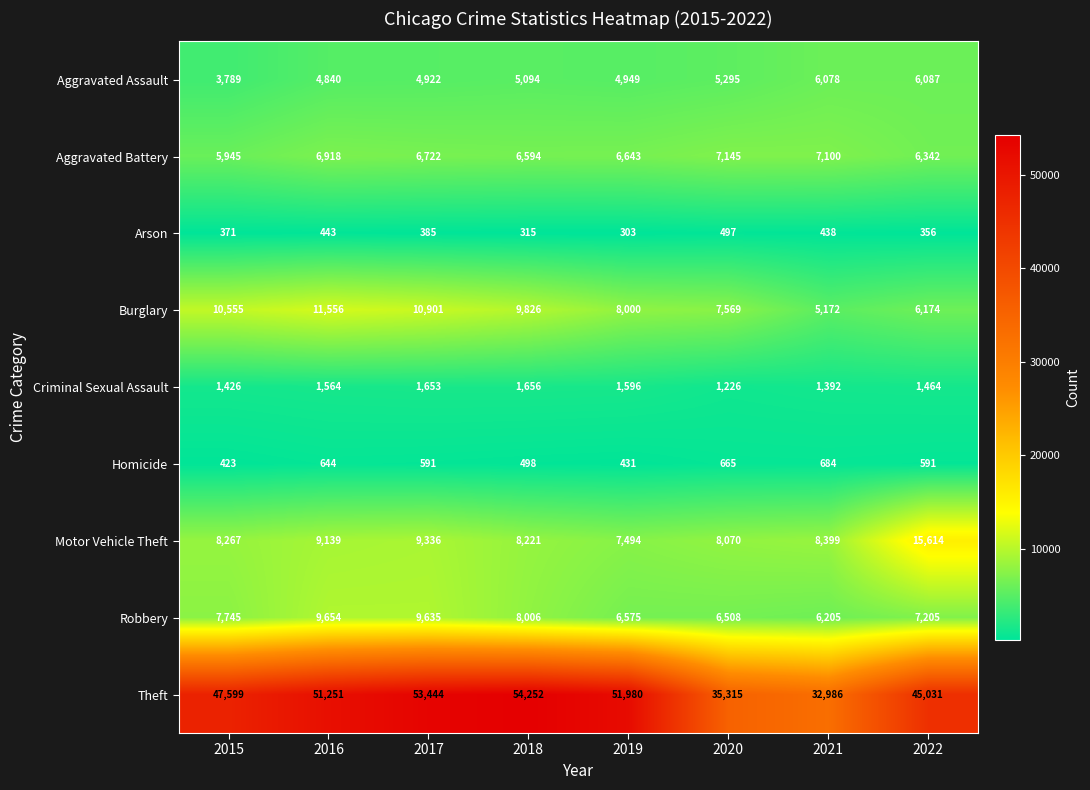

At how many categories does at least one series exceed 44136?

6